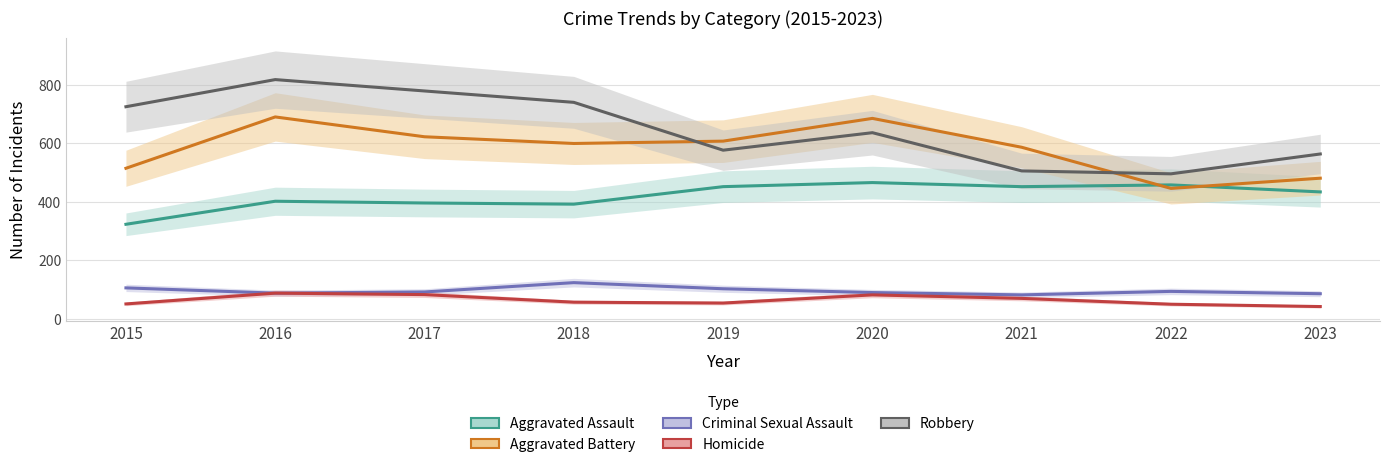

Is it true that Robbery equals 506 at 2021?

True